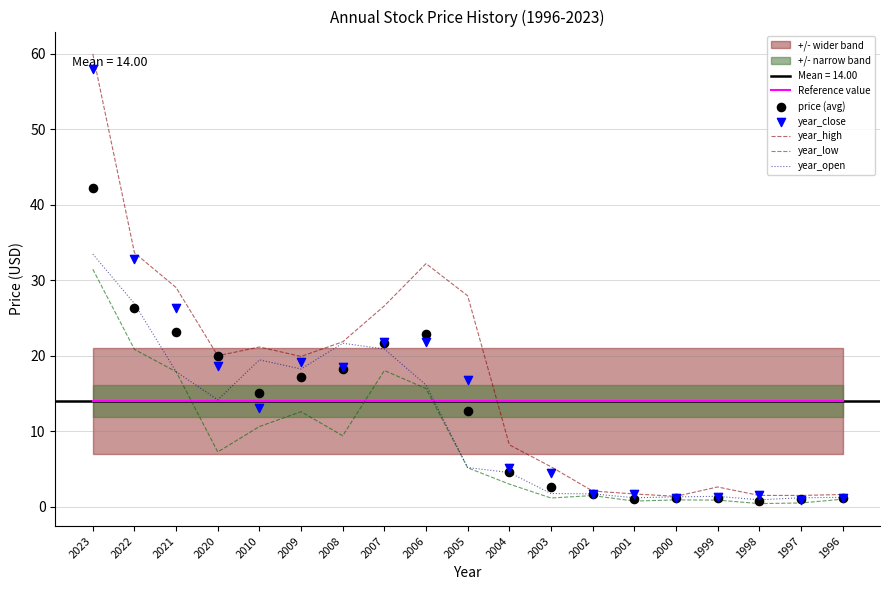

Which series contains the lowest Y value?

year_low